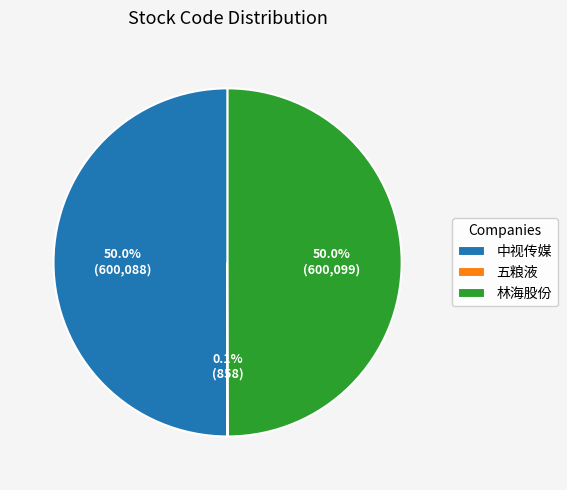

What is the ratio of the value at 林海股份 to the value at 中视传媒?

1.0